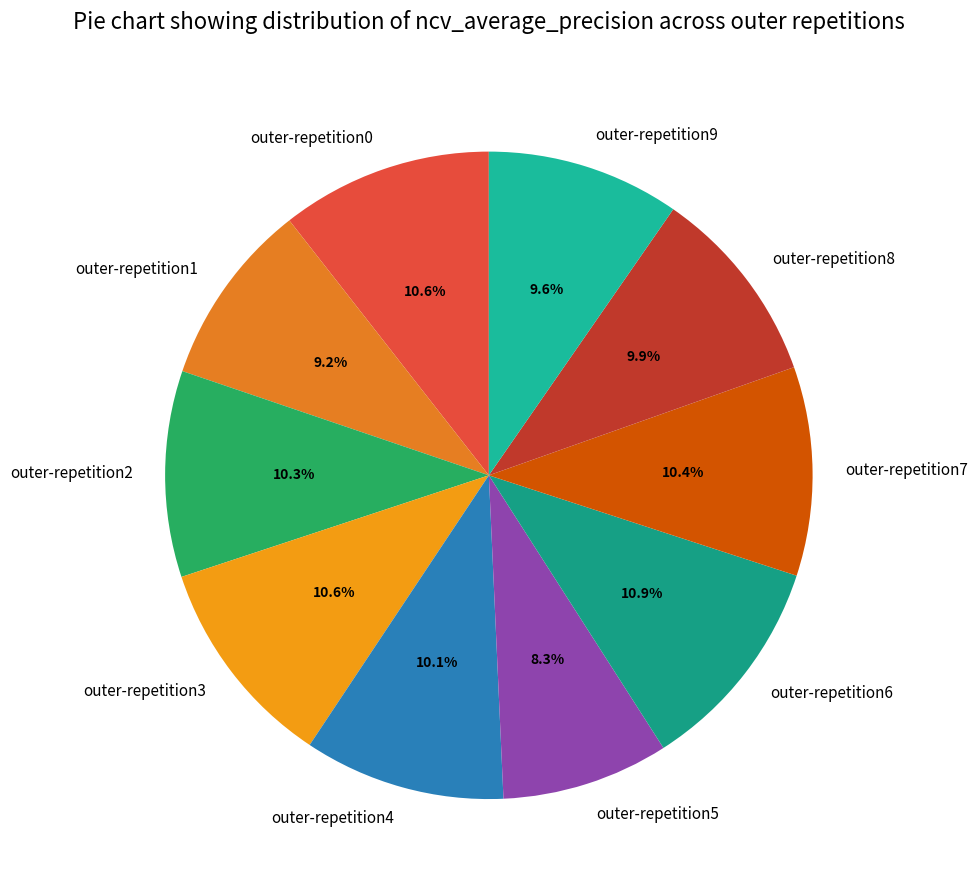

Count the number of slices in the pie.

10